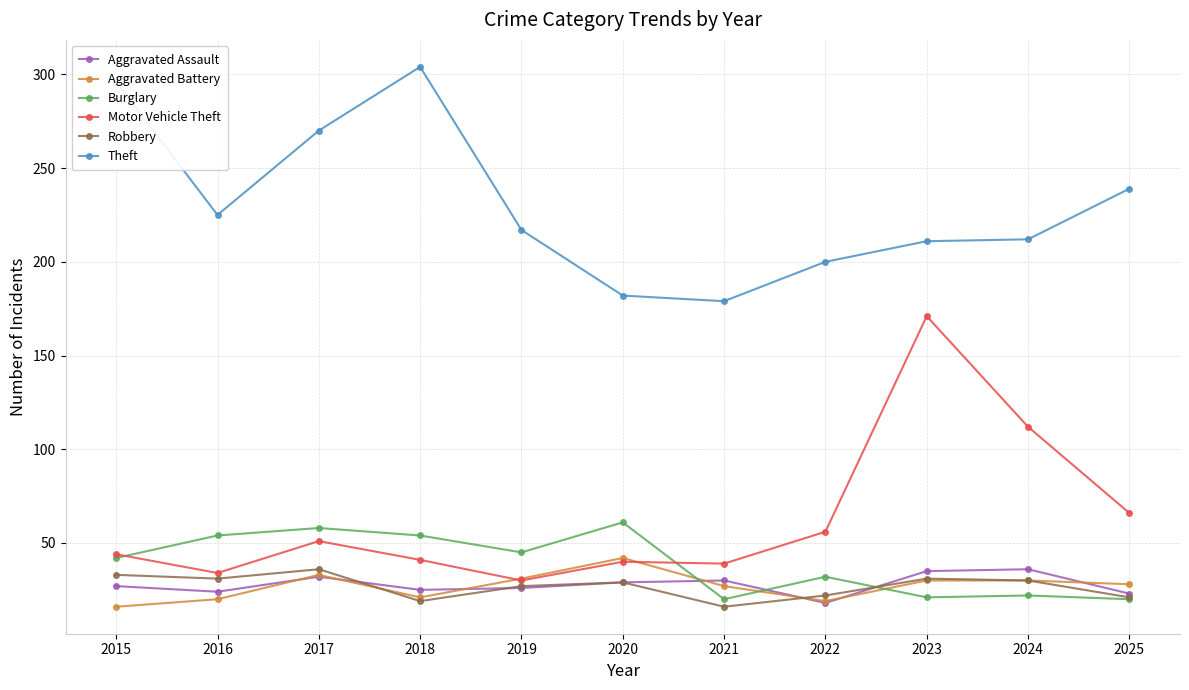

At which category does Burglary reach its first local peak?

2017